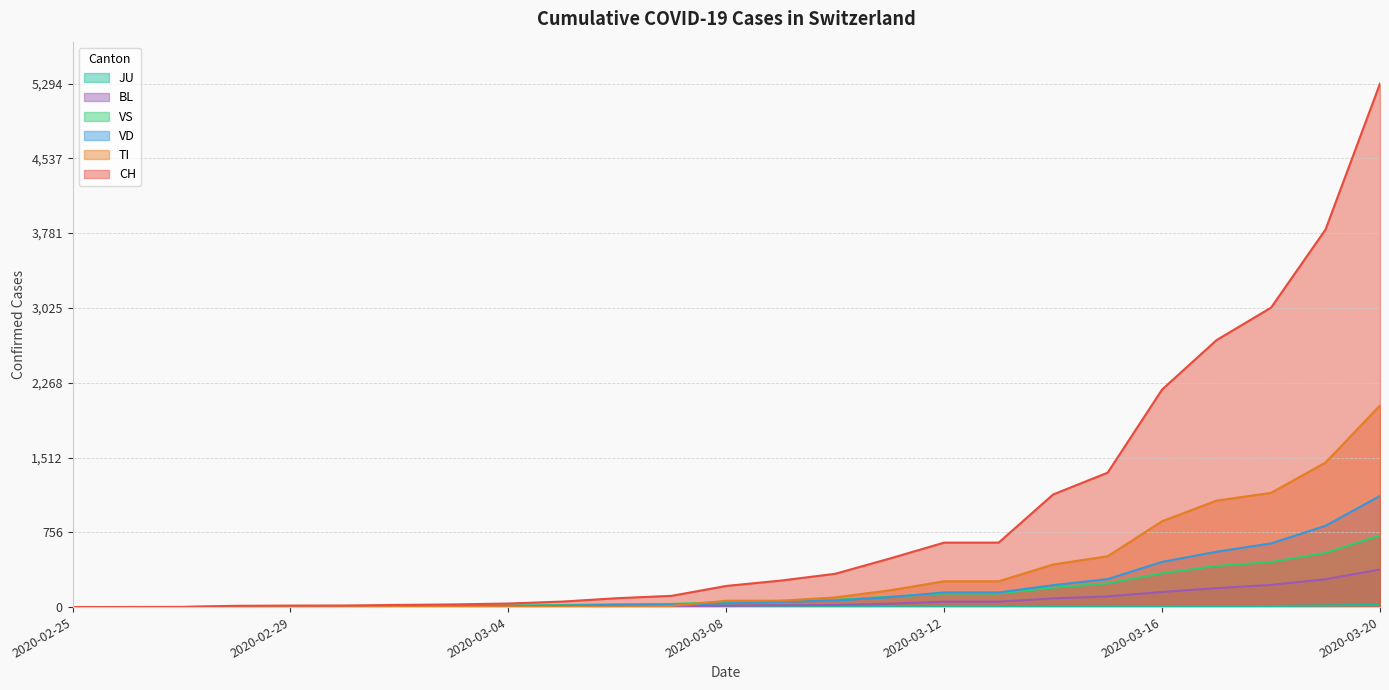

True or false: CH and JU intersect in this chart.

False